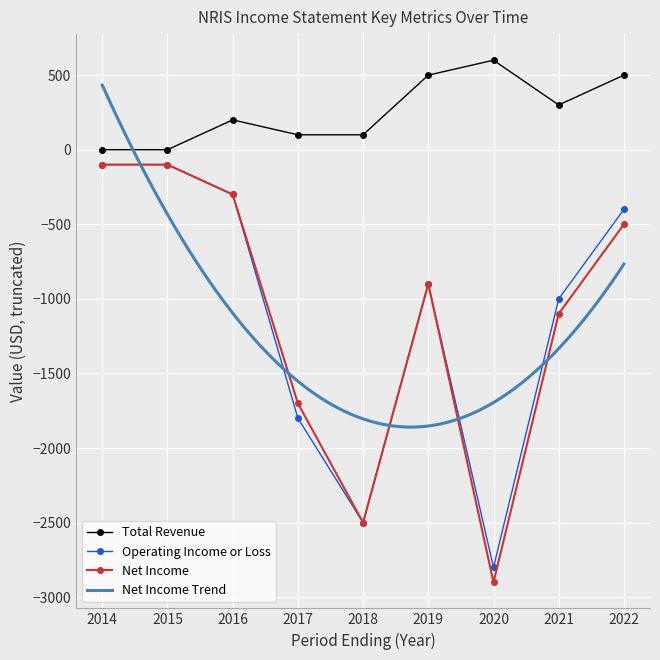

What is the minimum value for Net Income?

-2900